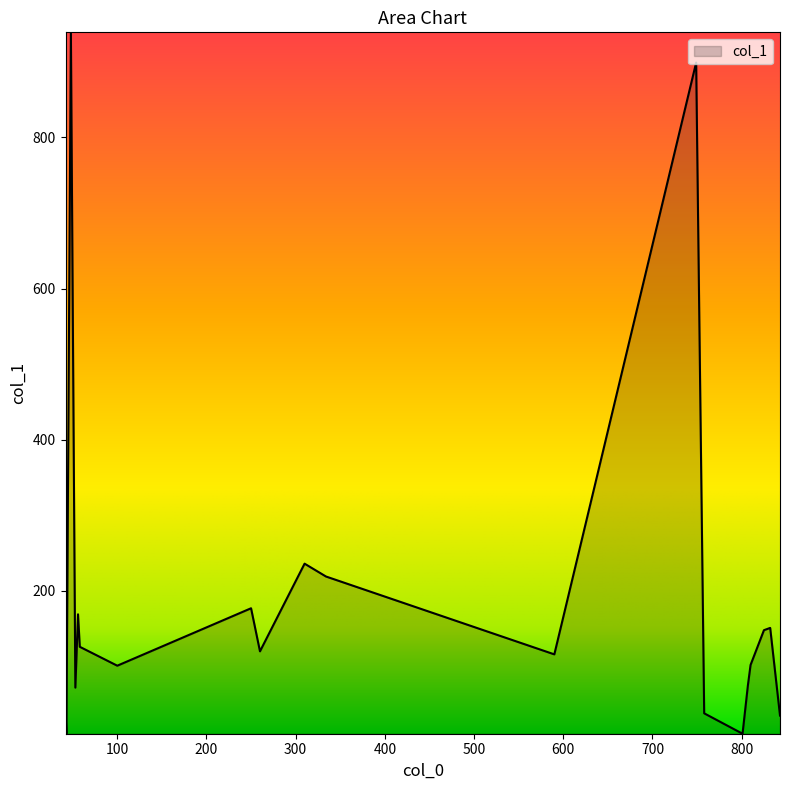

What is the greatest value displayed?

939